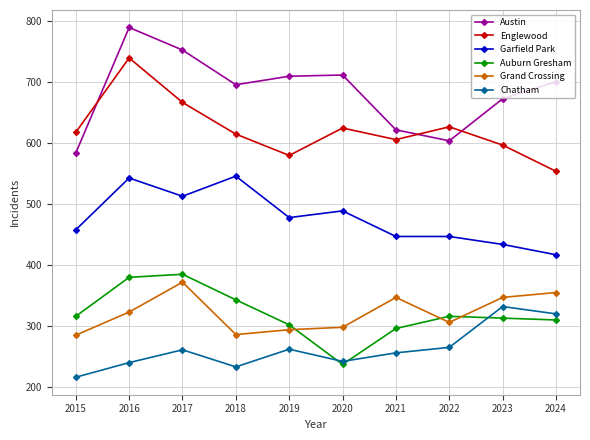

How many values in the Austin series are below 701?

5